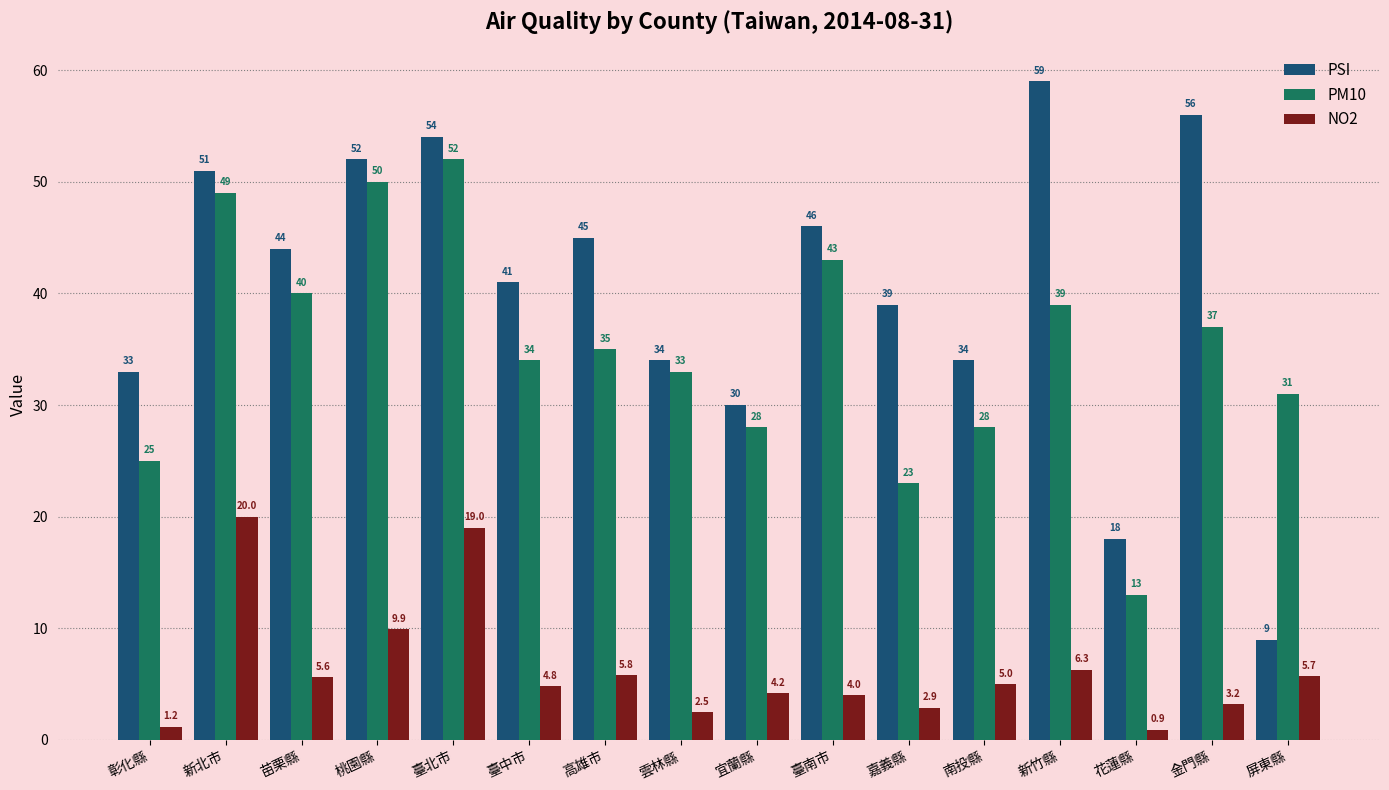

True or false: PSI has a value of 53.9 at 臺中市.

False